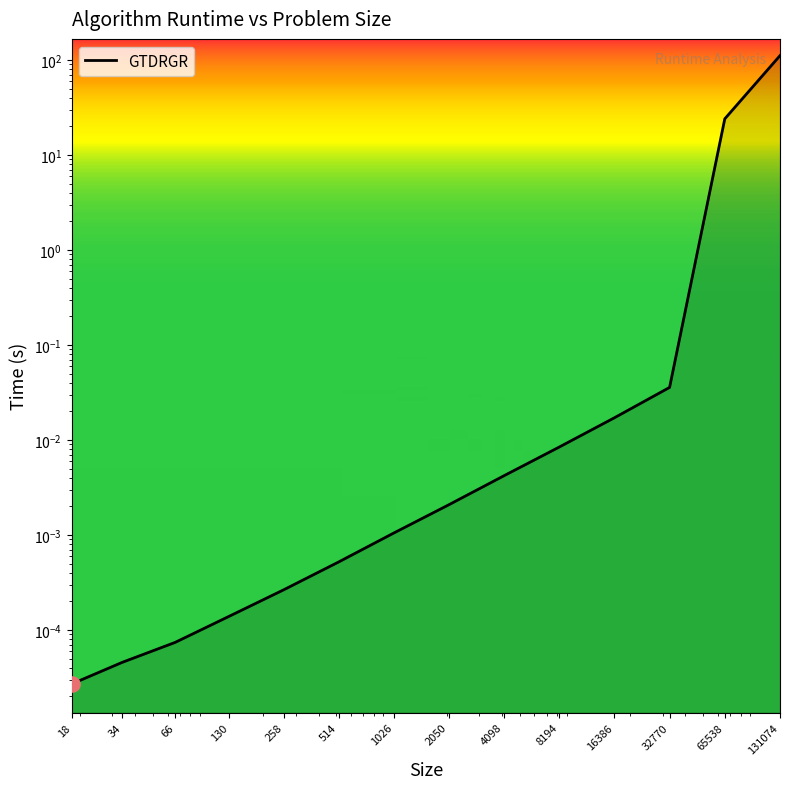

What is the change in value from 130 to 65538?

+24.1